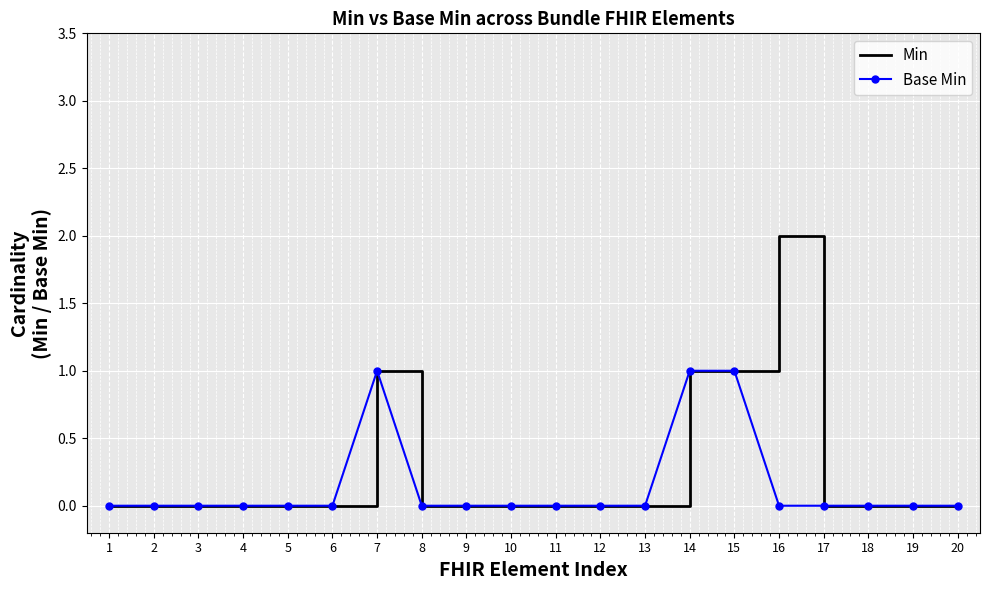

Rank the series by their maximum value, from highest to lowest.

Min, Base Min